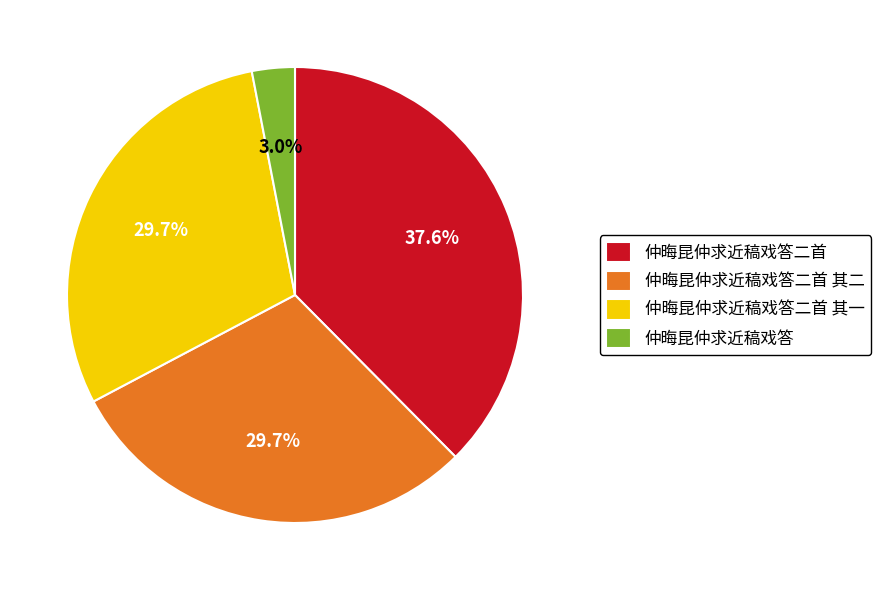

To the nearest percent, what percentage of the pie is 仲晦昆仲求近稿戏答二首 其一?

30%